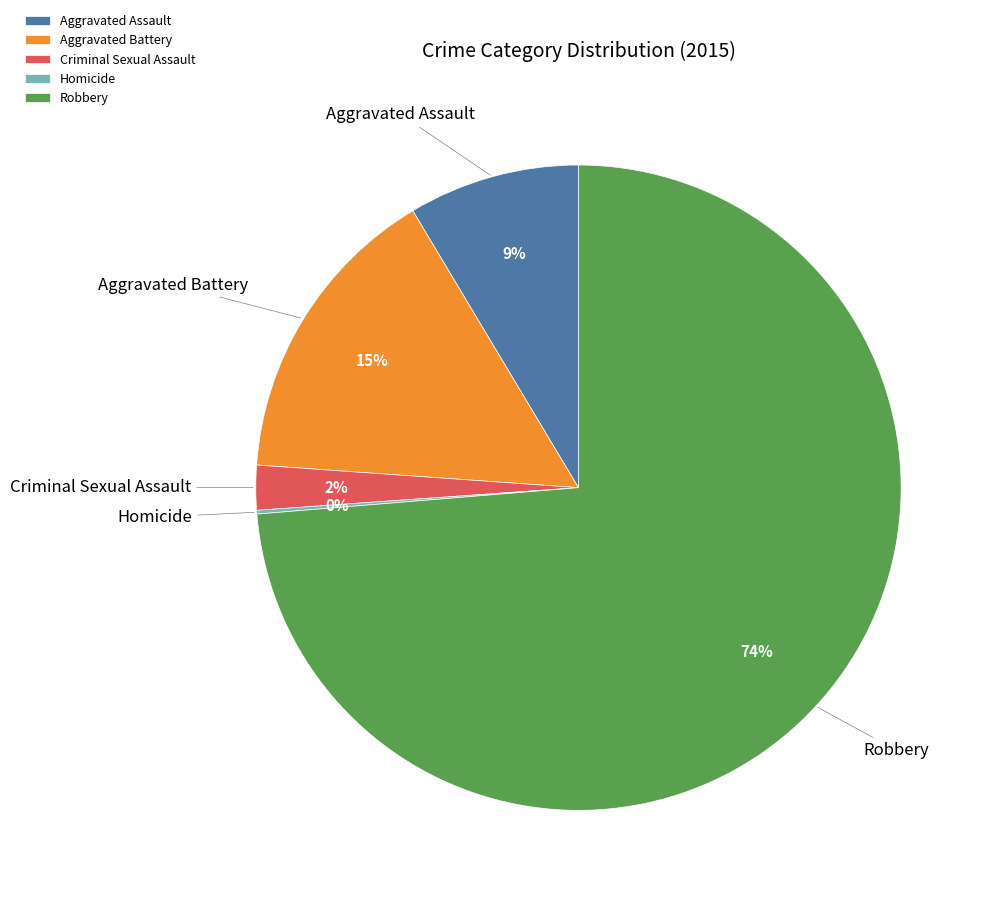

What is the largest slice in the pie chart?

Robbery